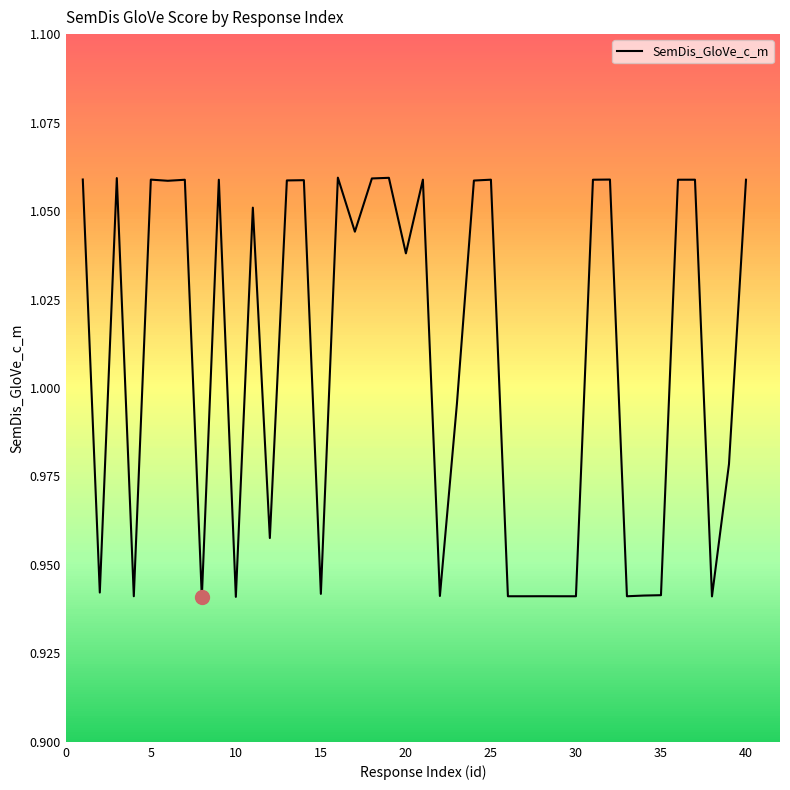

Does the chart display data point markers on the line(s)?

No